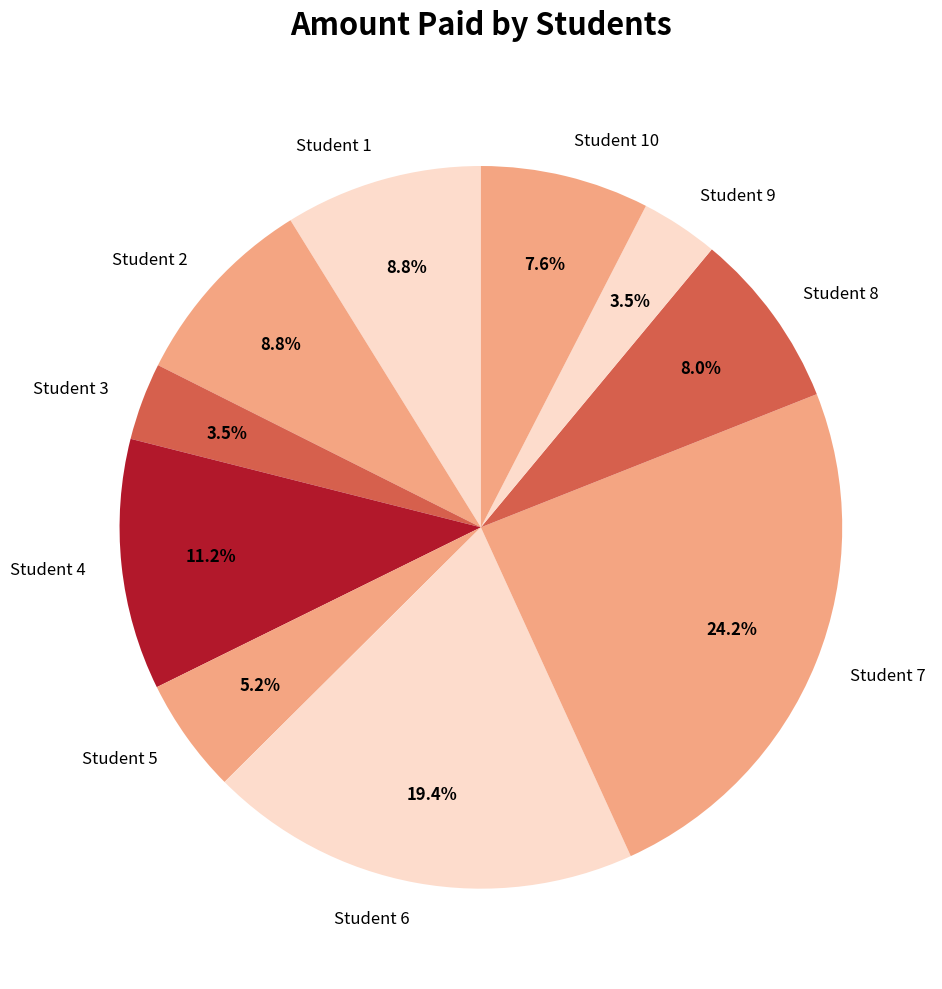

Combined, do Student 3 and Student 9 account for over 50%?

No